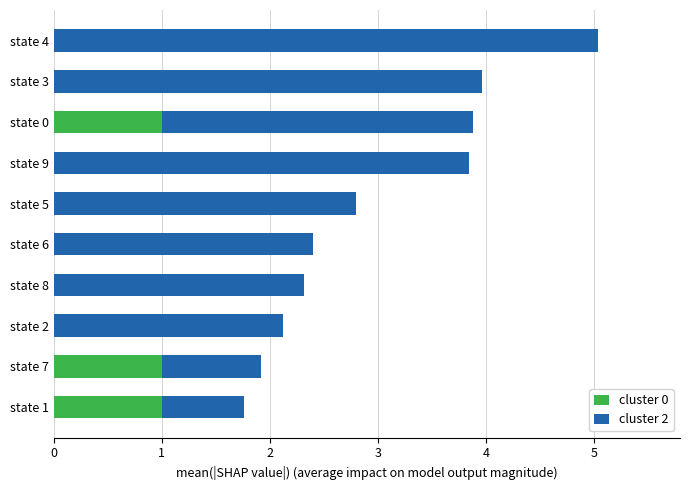

What is the sum of all cluster 0 values?

3.0